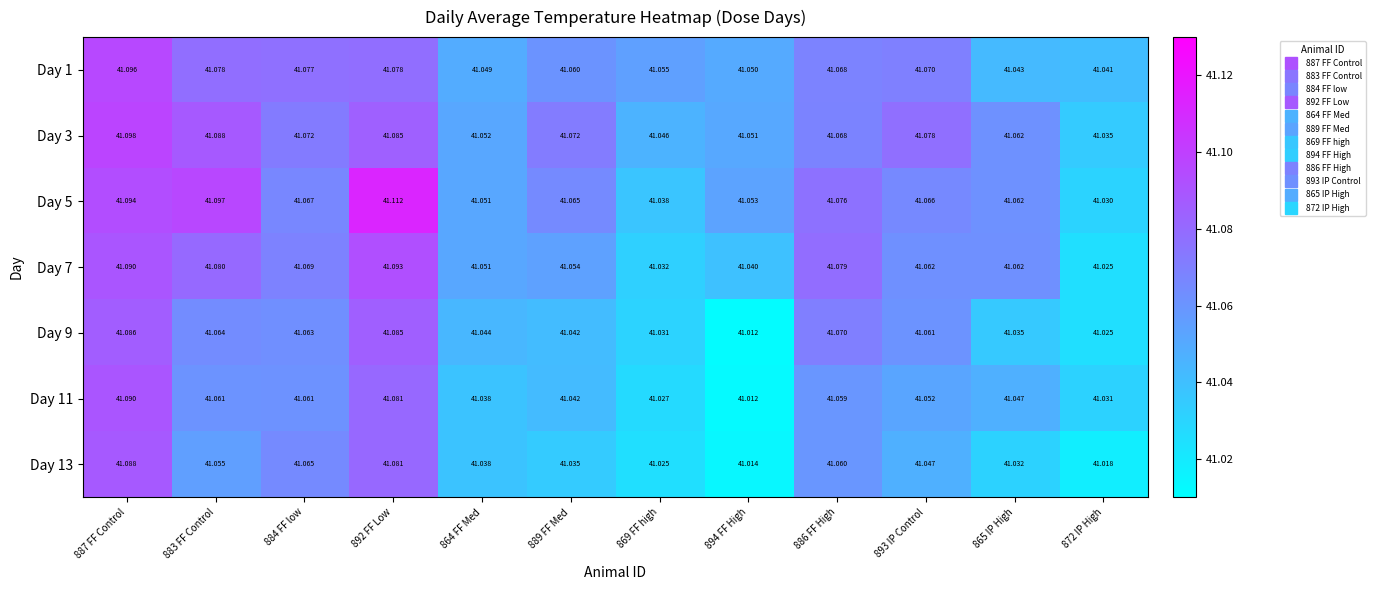

Rank the series by their maximum value, from highest to lowest.

Day 5, Day 3, Day 1, Day 7, Day 11, Day 13, Day 9